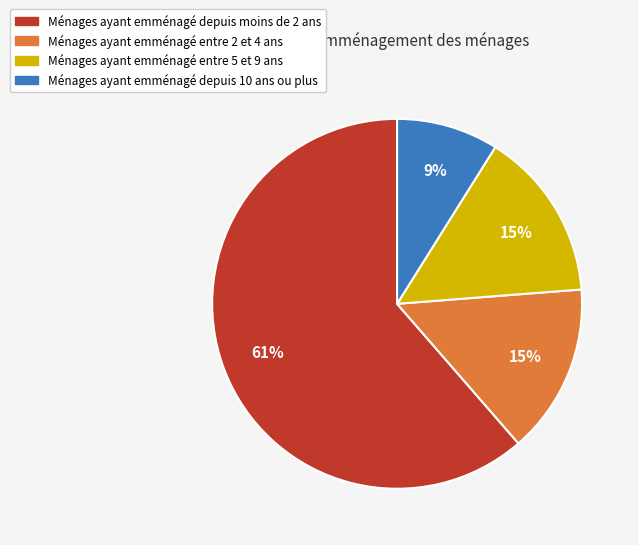

Count the number of slices in the pie.

4